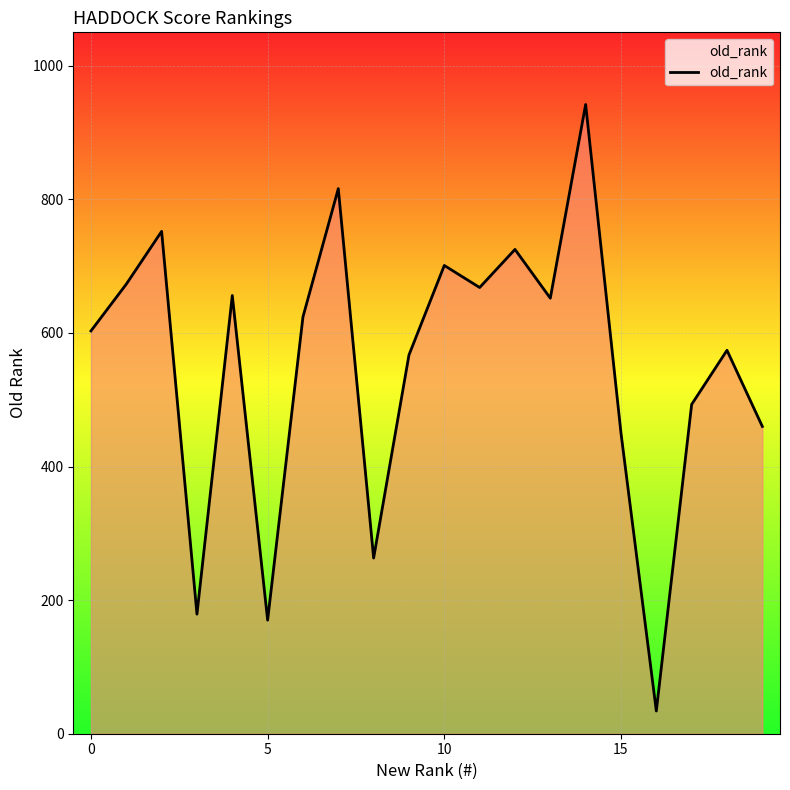

What is the minimum value shown in the chart?

34